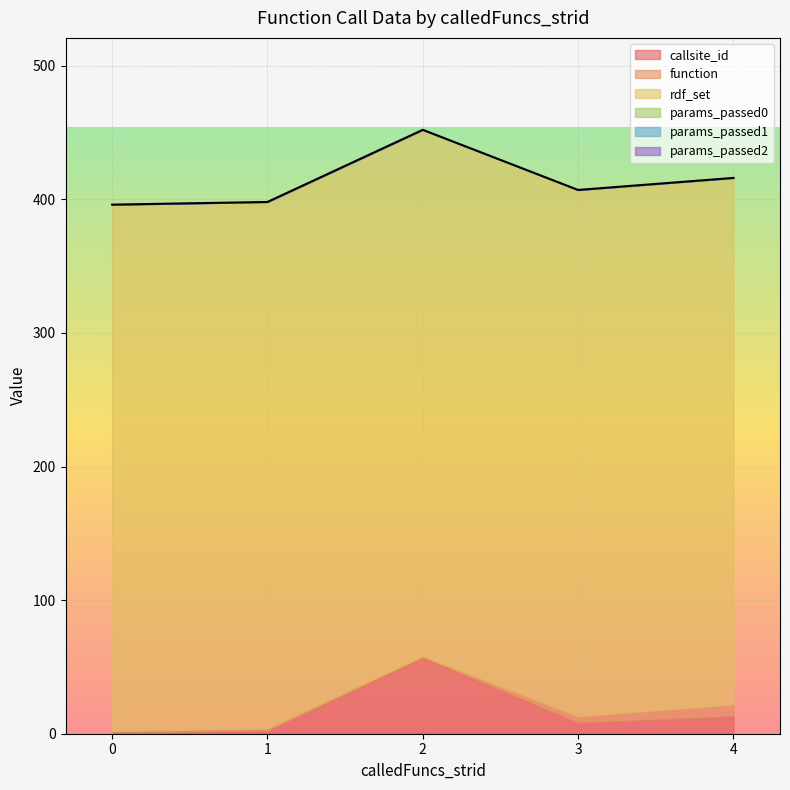

The value of function at 4 is 9. True or false?

True